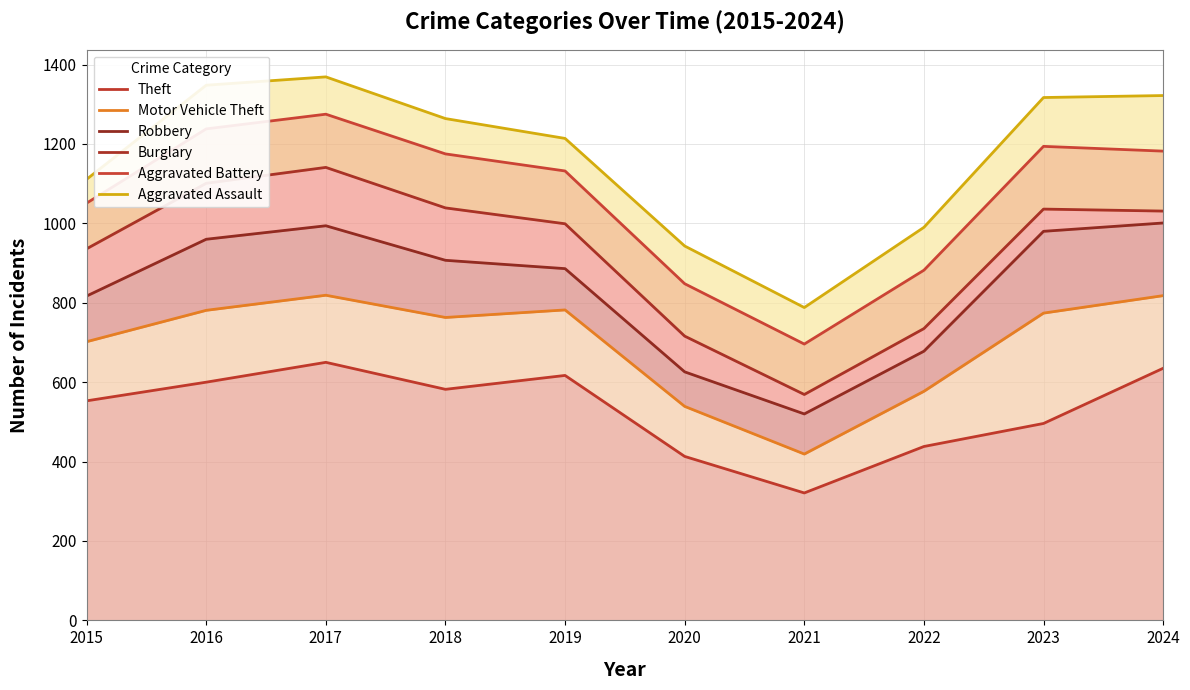

Where does the Aggravated Assault series first go above 1264?

2016